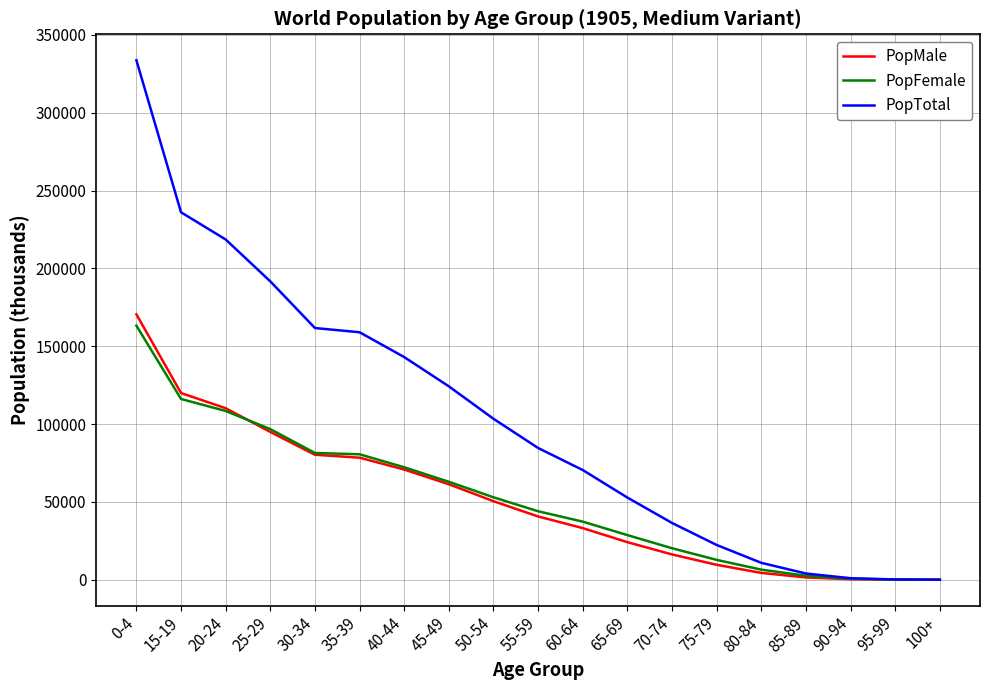

Which series changed the most between 30-34 and 85-89?

PopTotal